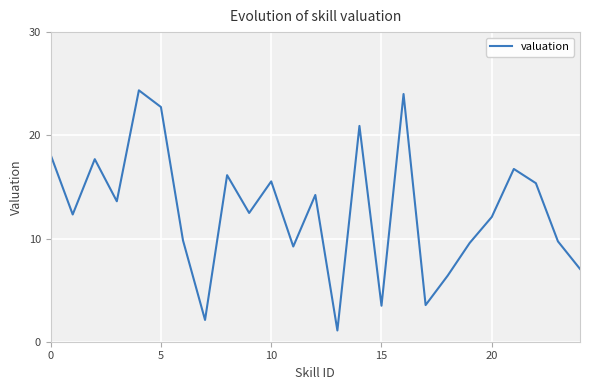

What is the maximum value shown in the chart?

24.4